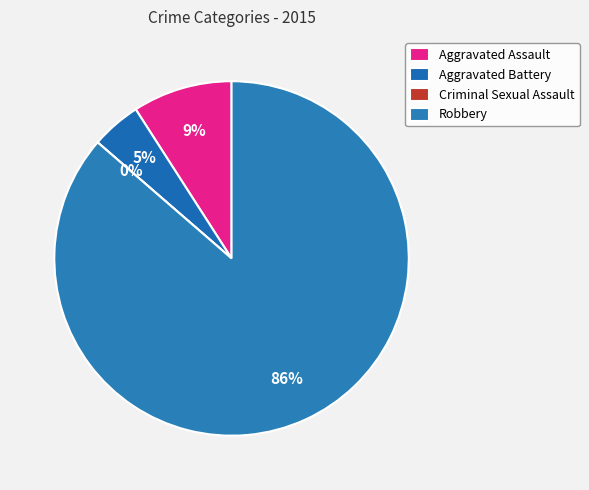

What is the total percentage of Robbery and Criminal Sexual Assault?

86.4%